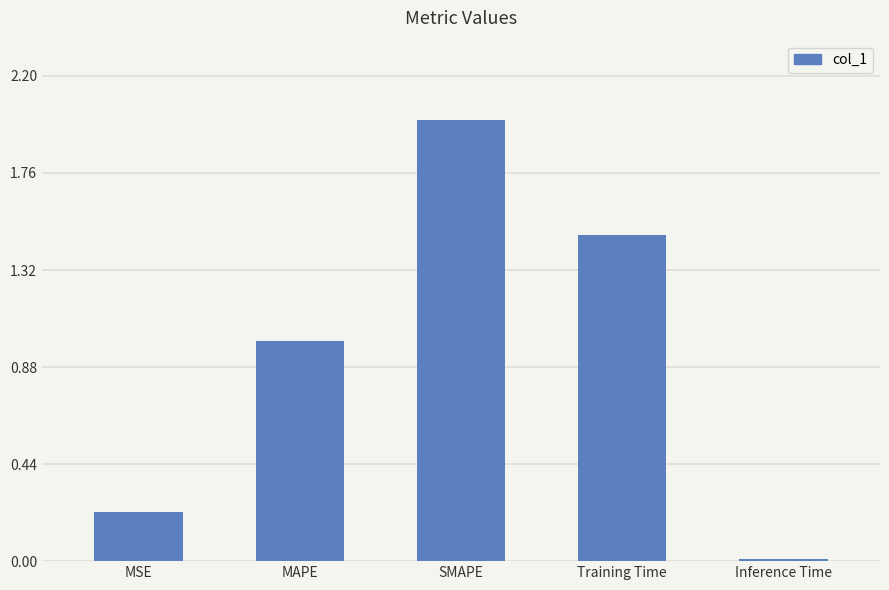

What is the maximum value shown in the chart?

2.0